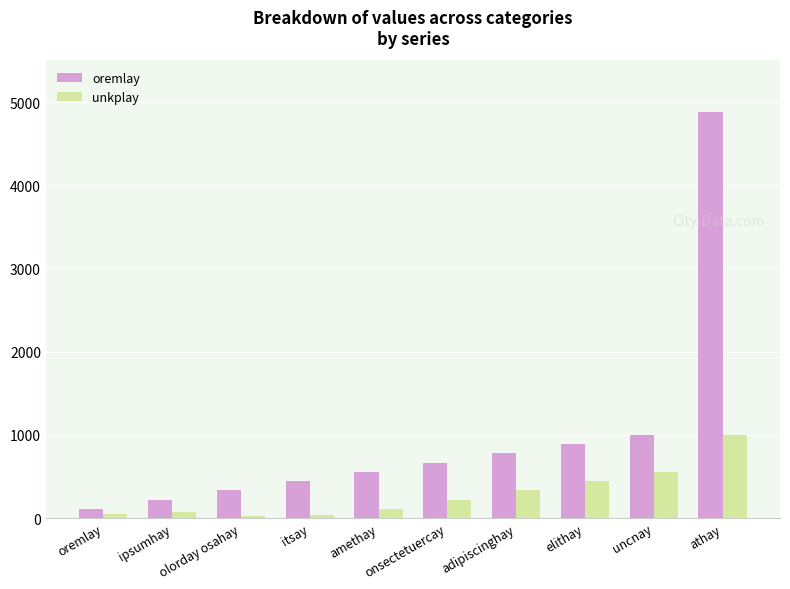

Rank the categories by oremlay value from highest to lowest.

athay, uncnay, elithay, adipiscinghay, onsectetuercay, amethay, itsay, olorday osahay, ipsumhay, oremlay